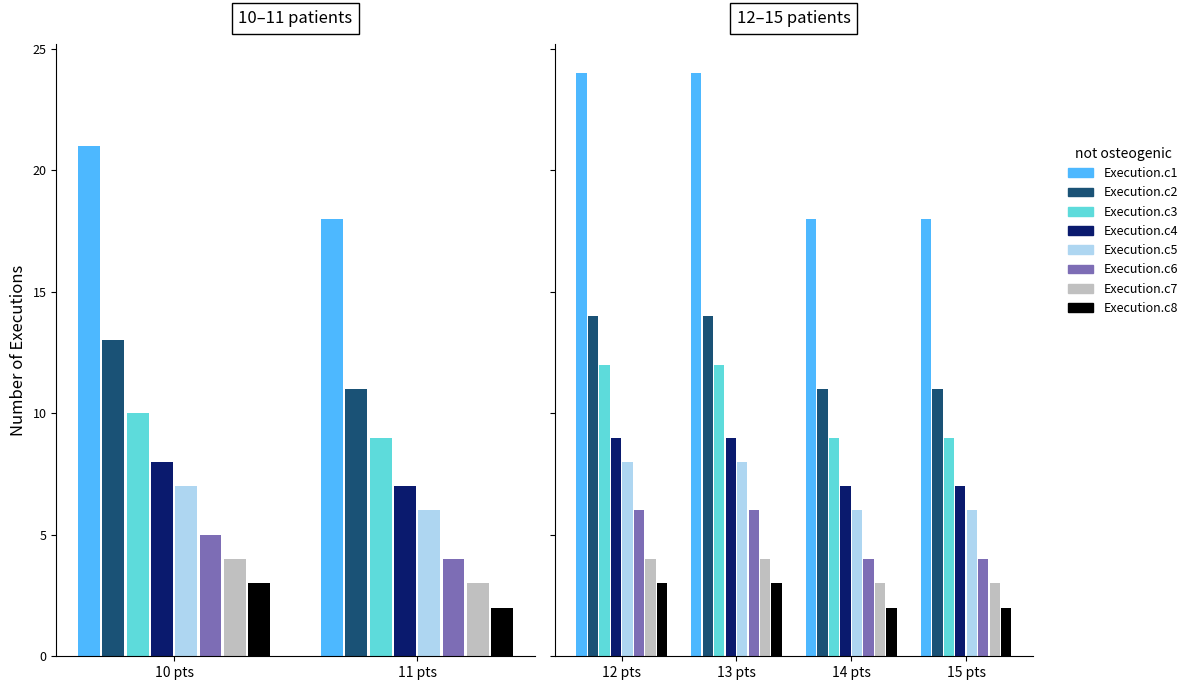

Does the chart contain any negative values?

No